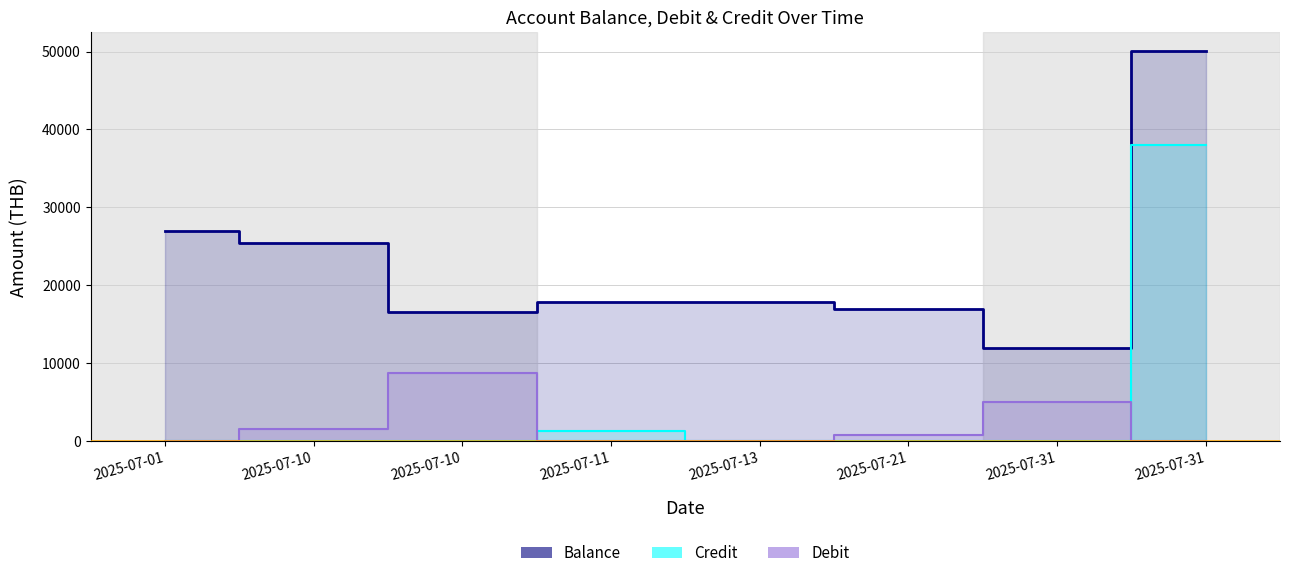

List the labels in order of Debit value, largest first.

2025-07-10, 2025-07-31, 2025-07-10, 2025-07-21, 2025-07-13, 2025-07-01, 2025-07-11, 2025-07-31